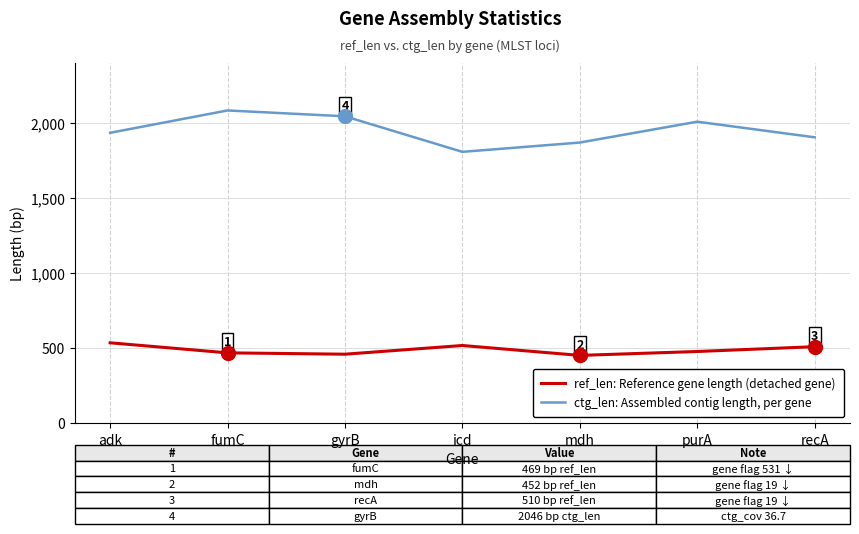

Count the ctg_len: Assembled contig length, per gene values in the range 1871 to 2046.

5